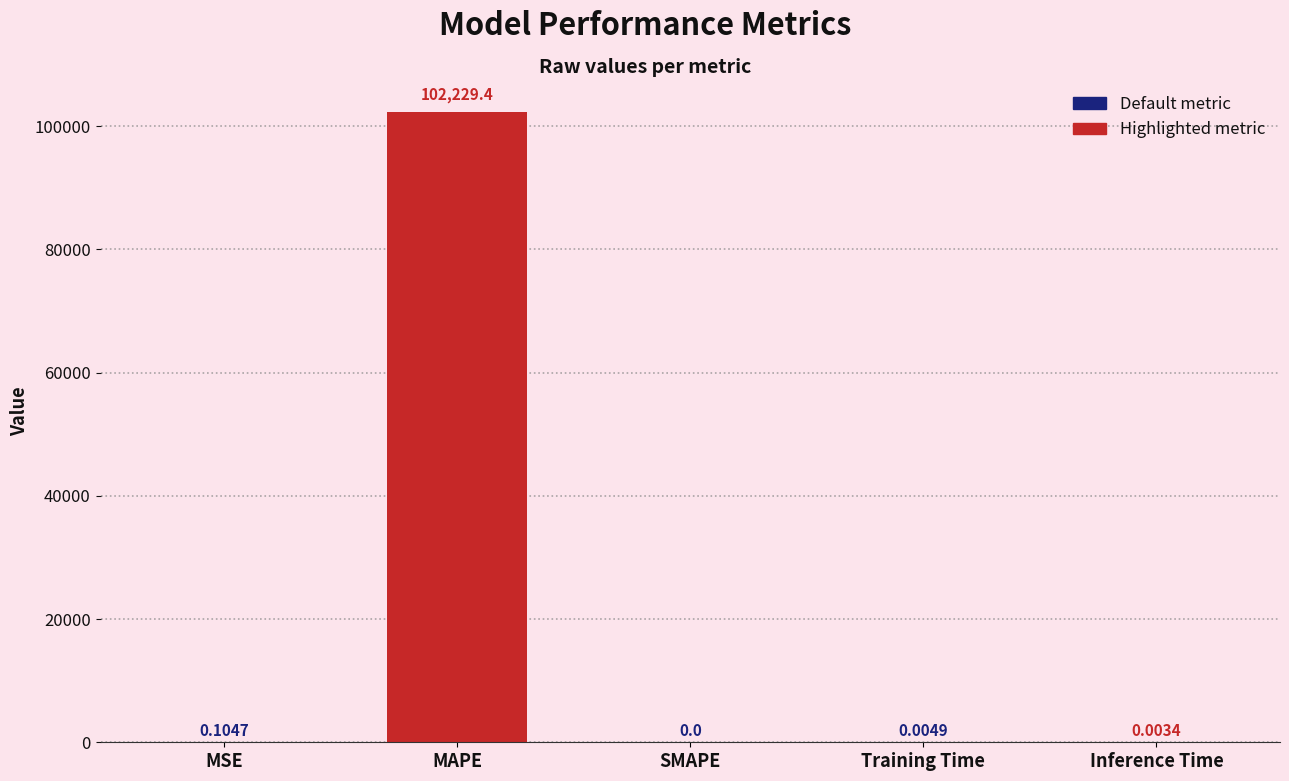

What is the sum of all values?

102229.5